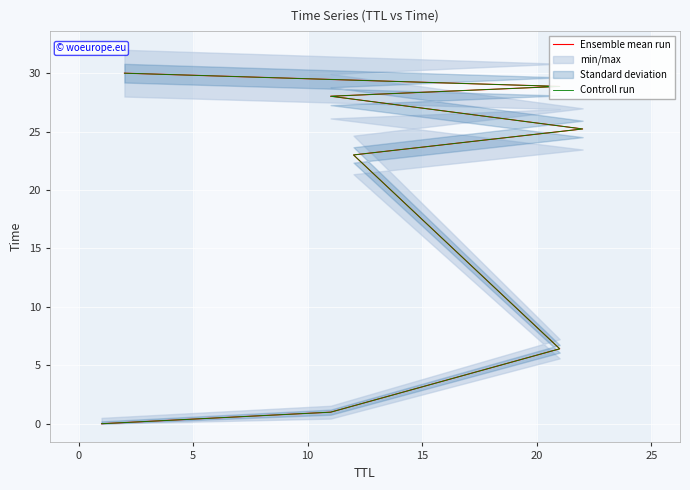

List the series in order of their peak value, highest first.

Ensemble mean run, Controll run